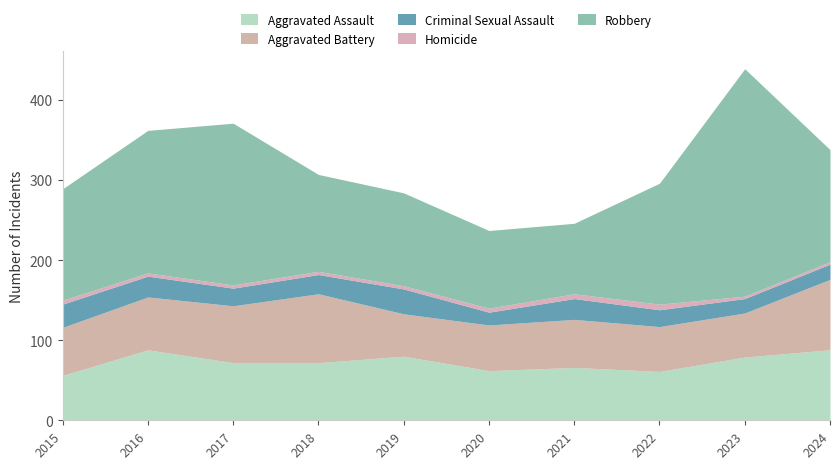

True or false: Robbery and Aggravated Assault cross at least once.

False